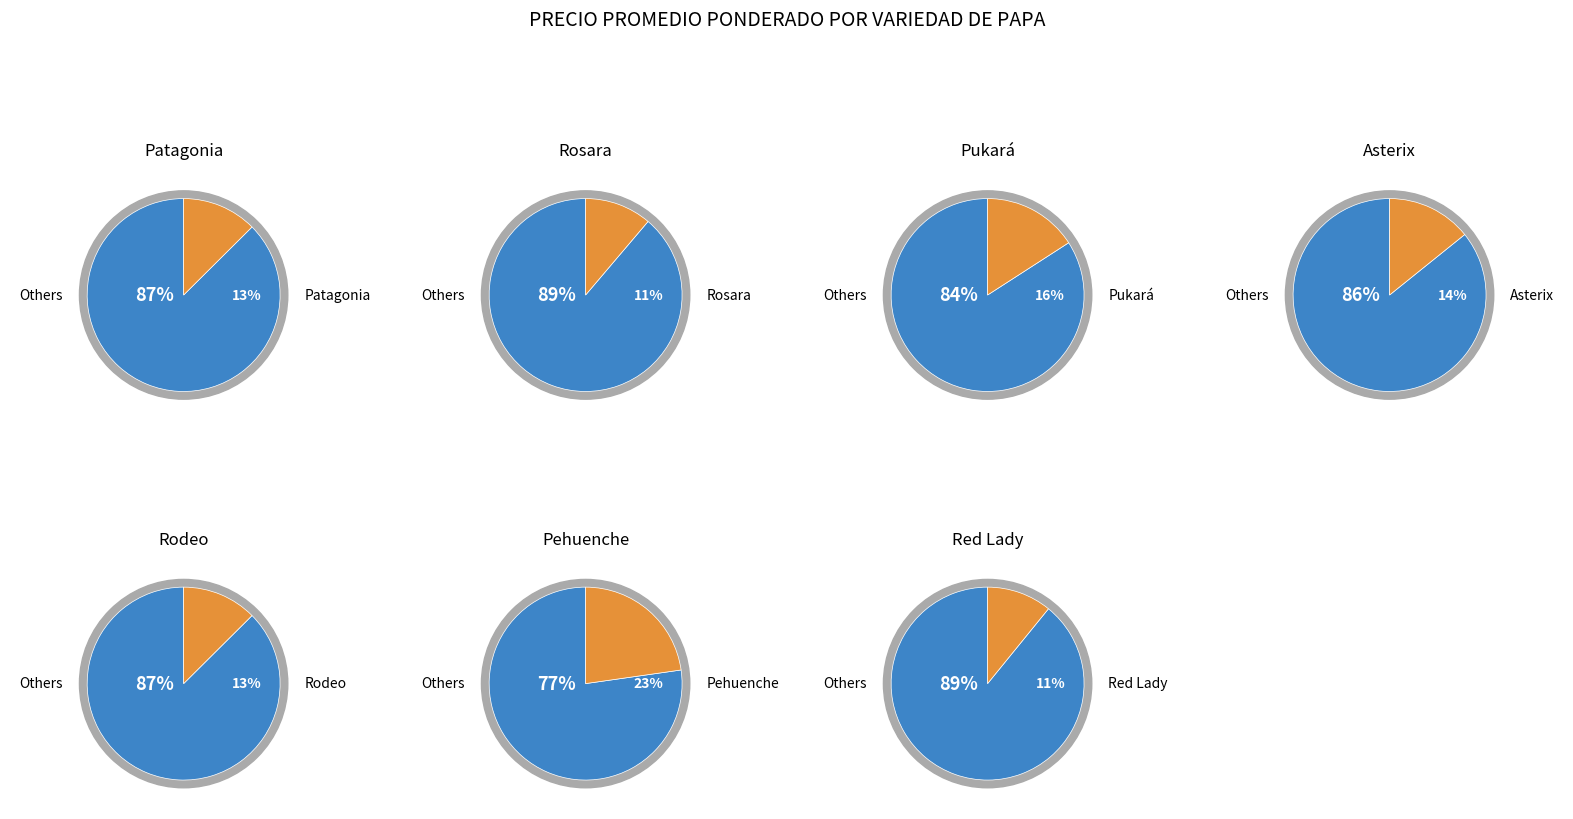

To the nearest percent, what percentage of the pie is Asterix?

14%